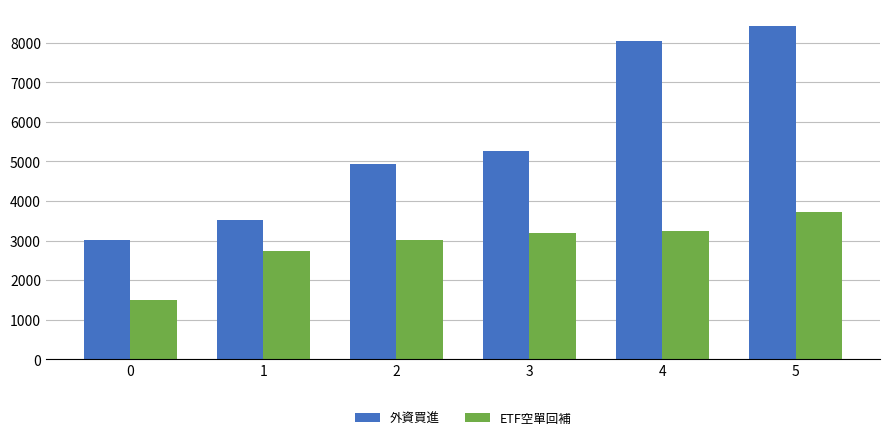

What is the sum of the ETF空單回補 values at 4 and 3?

6420